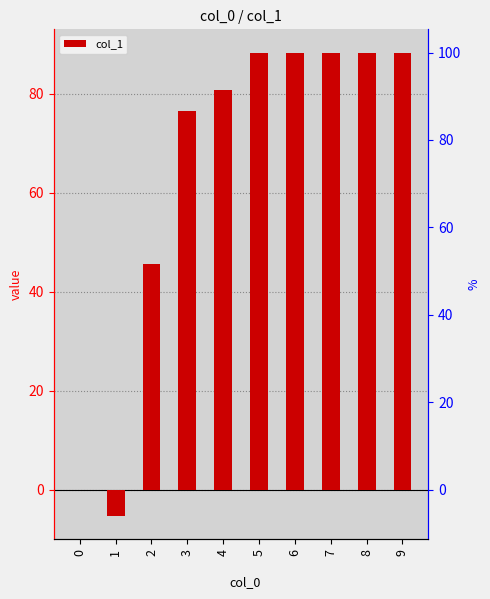

What is the difference between the values at 0 and 1?

5.3